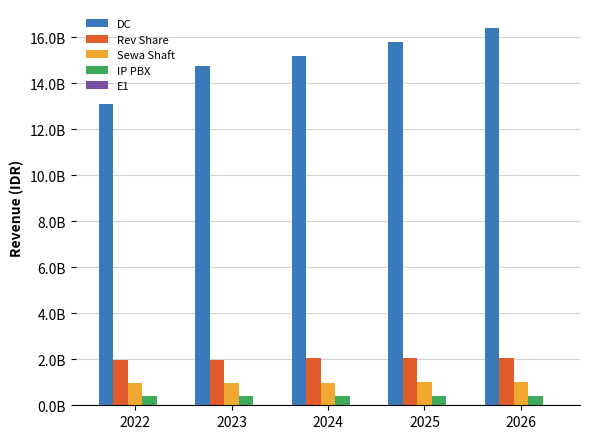

What is the value of the DC bar at the 5th from the left?

16399663023.4